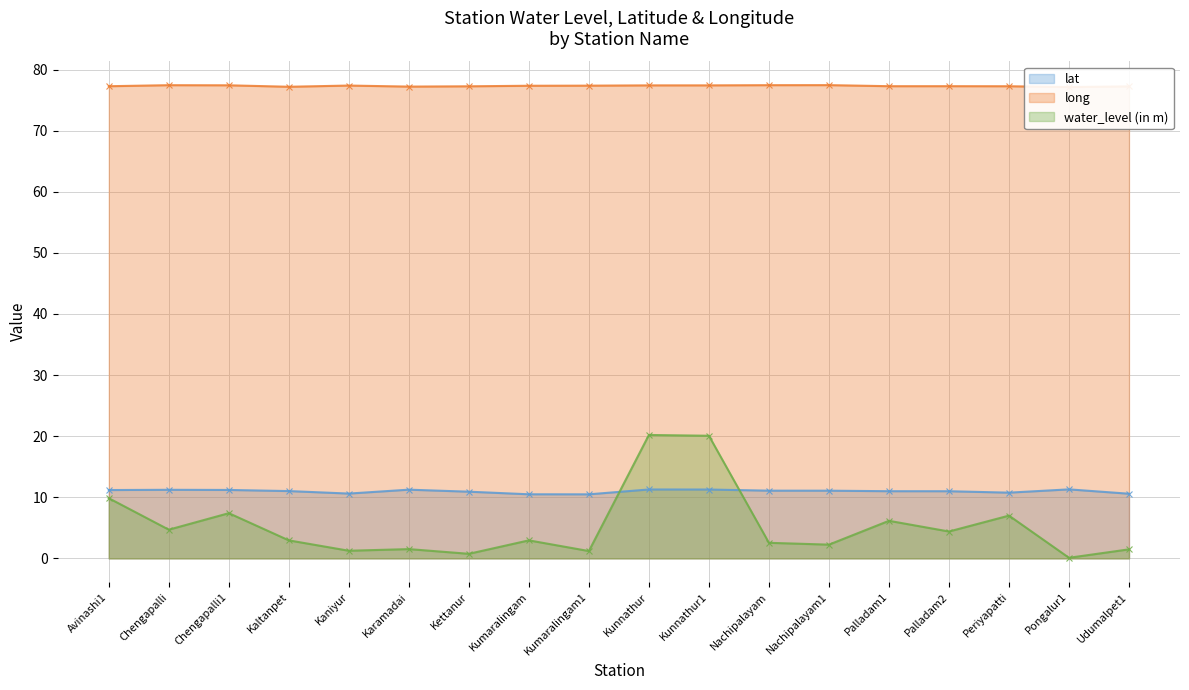

Read the lat value at Kumaralingam1.

10.5